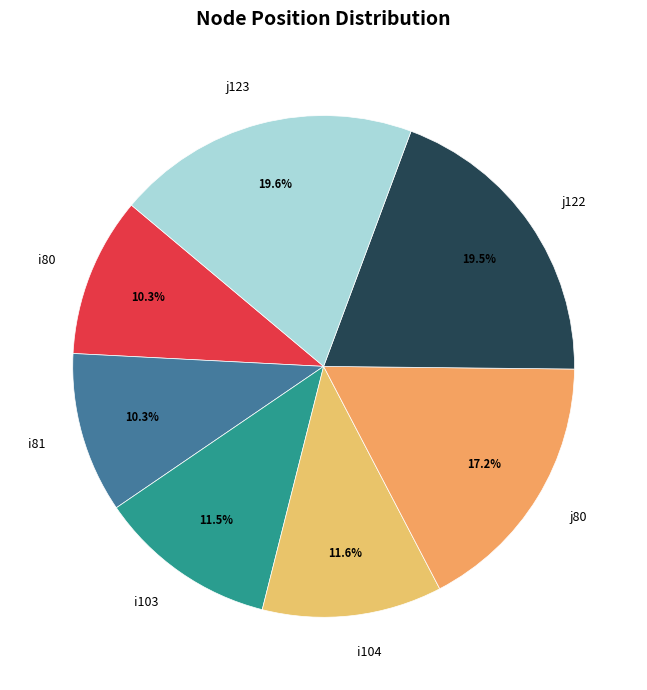

What is the ratio of the value at j122 to the value at j123?

1.0